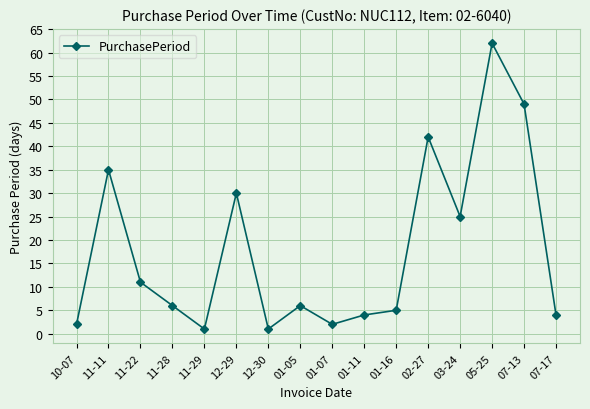

What is the difference between the maximum and minimum values?

61